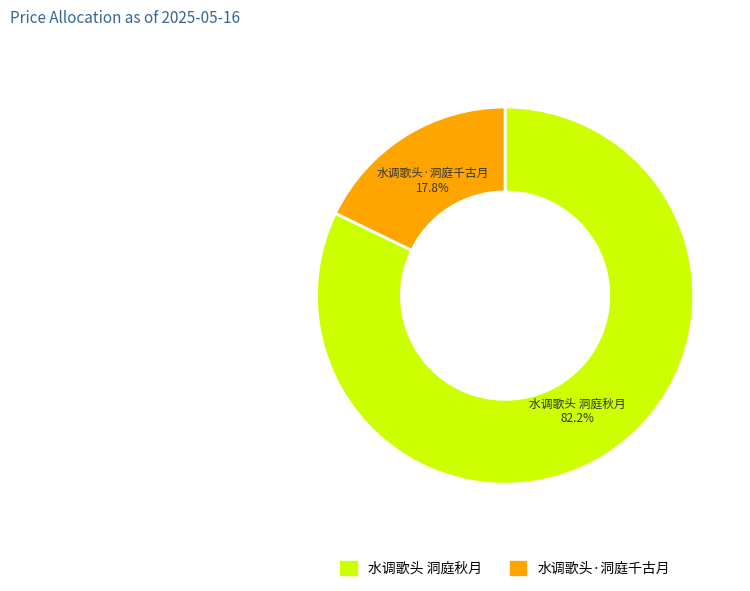

Which slice represents more than half of the pie?

水调歌头 洞庭秋月